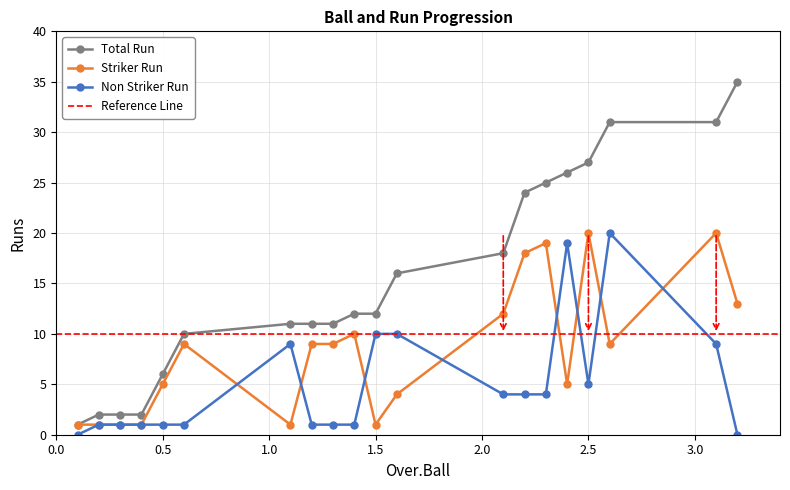

At which category is the sum across all series the highest?

2.6